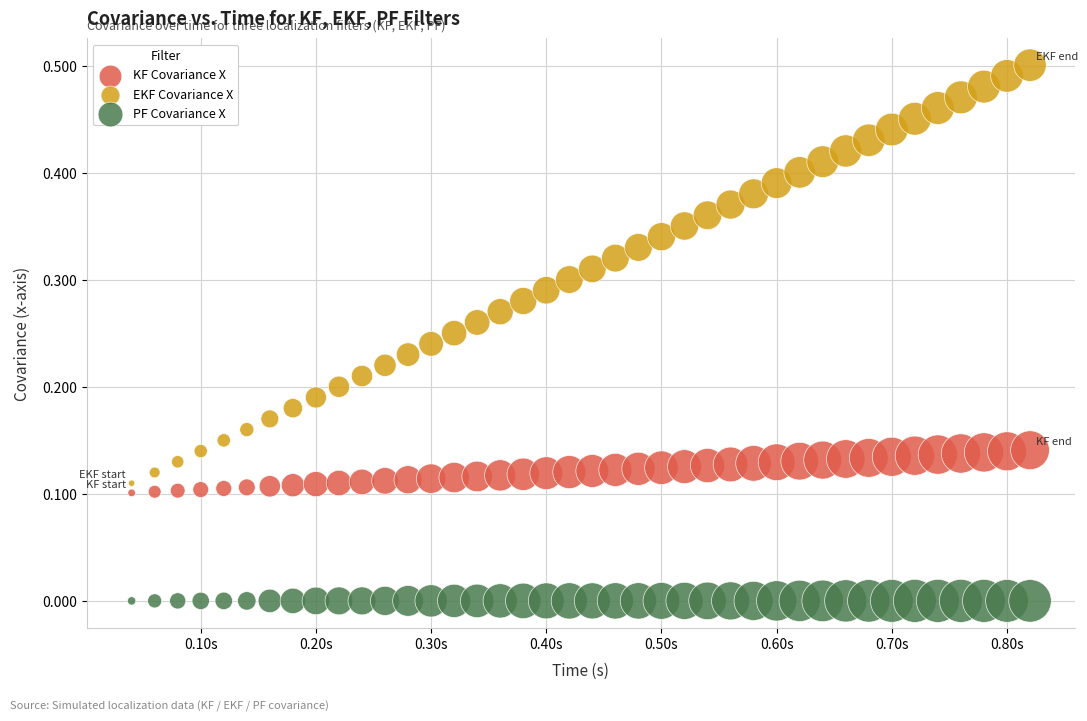

Which series reaches the minimum Y coordinate?

PF Covariance X